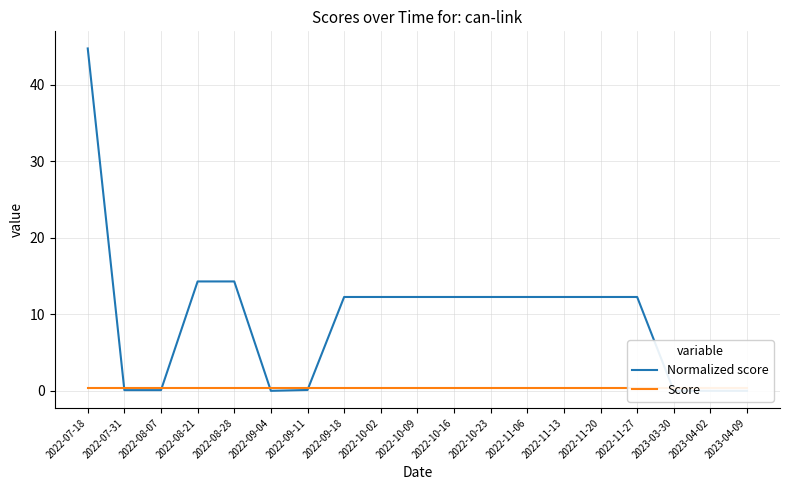

Read the Normalized score value at 2022-10-02.

12.3